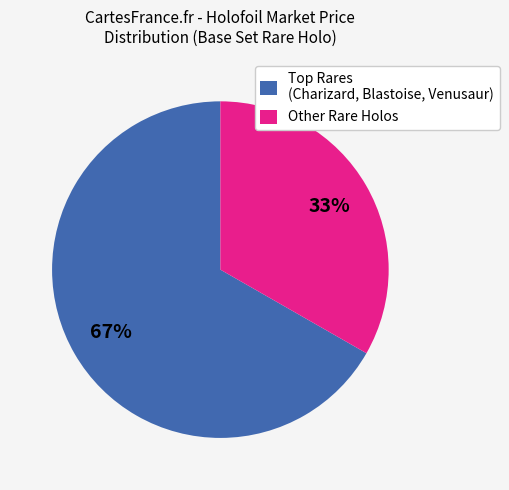

To the nearest percent, what is the average slice percentage?

50%